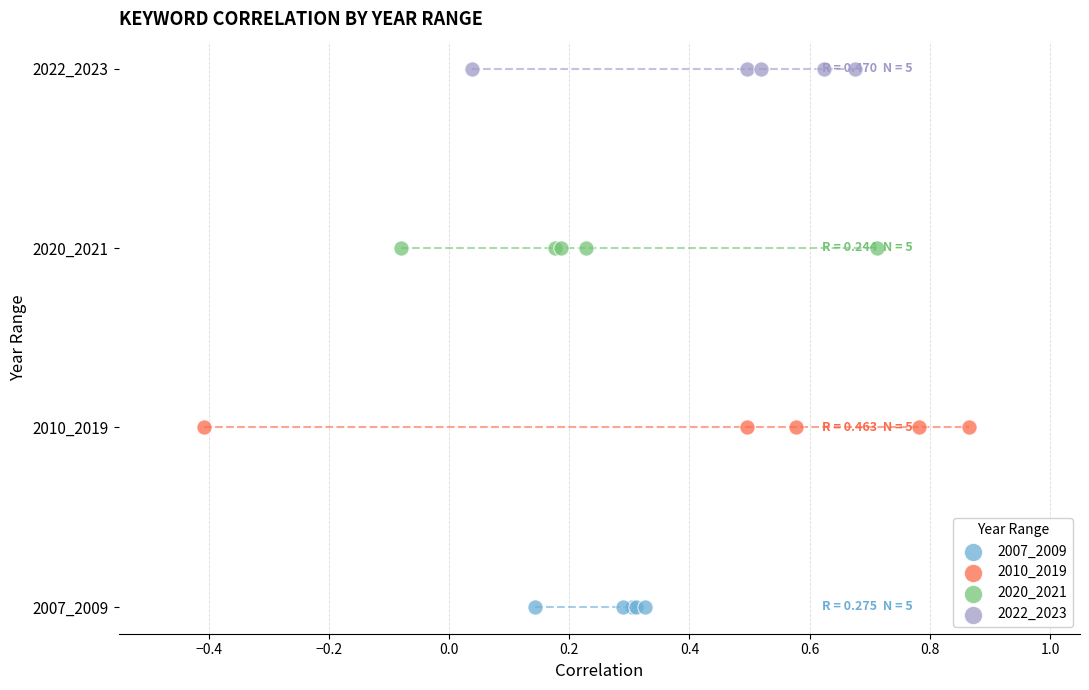

What are all the series names shown in the legend?

2007_2009, 2010_2019, 2020_2021, 2022_2023